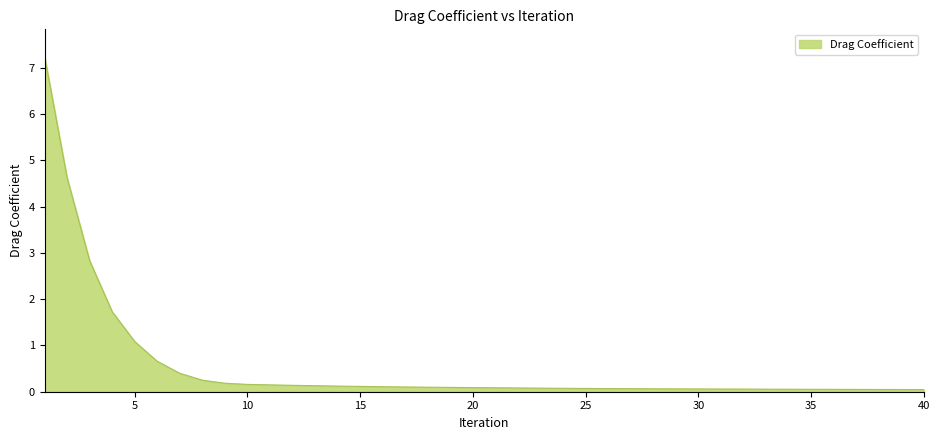

What is the maximum value shown in the chart?

7.2